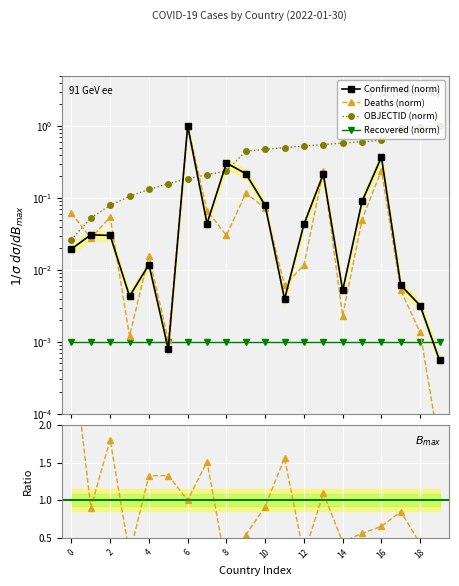

What is the average value of the Deaths series?

0.1